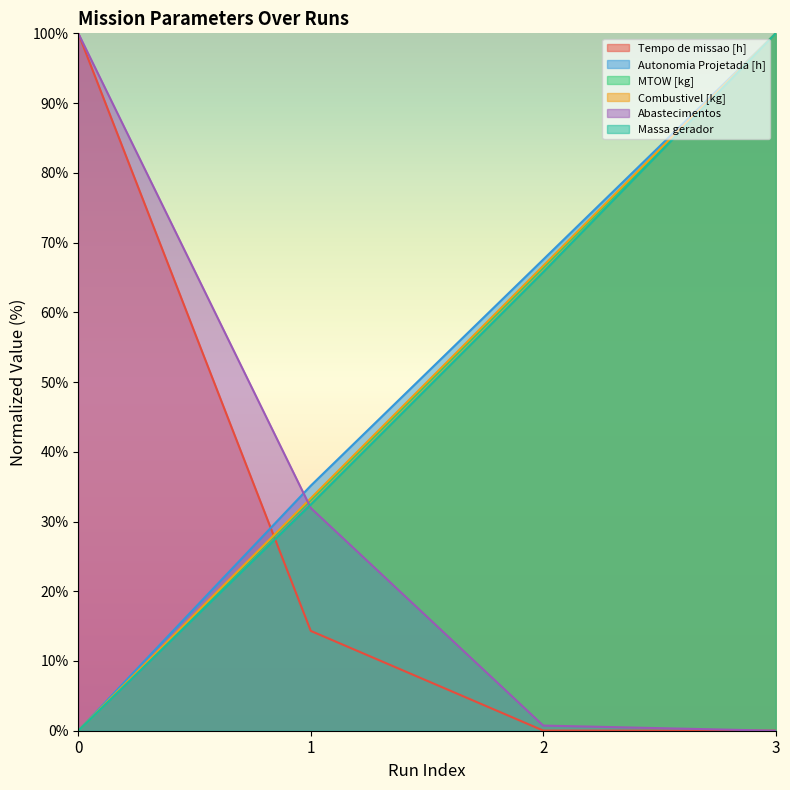

Does the chart display data point markers on the line(s)?

No